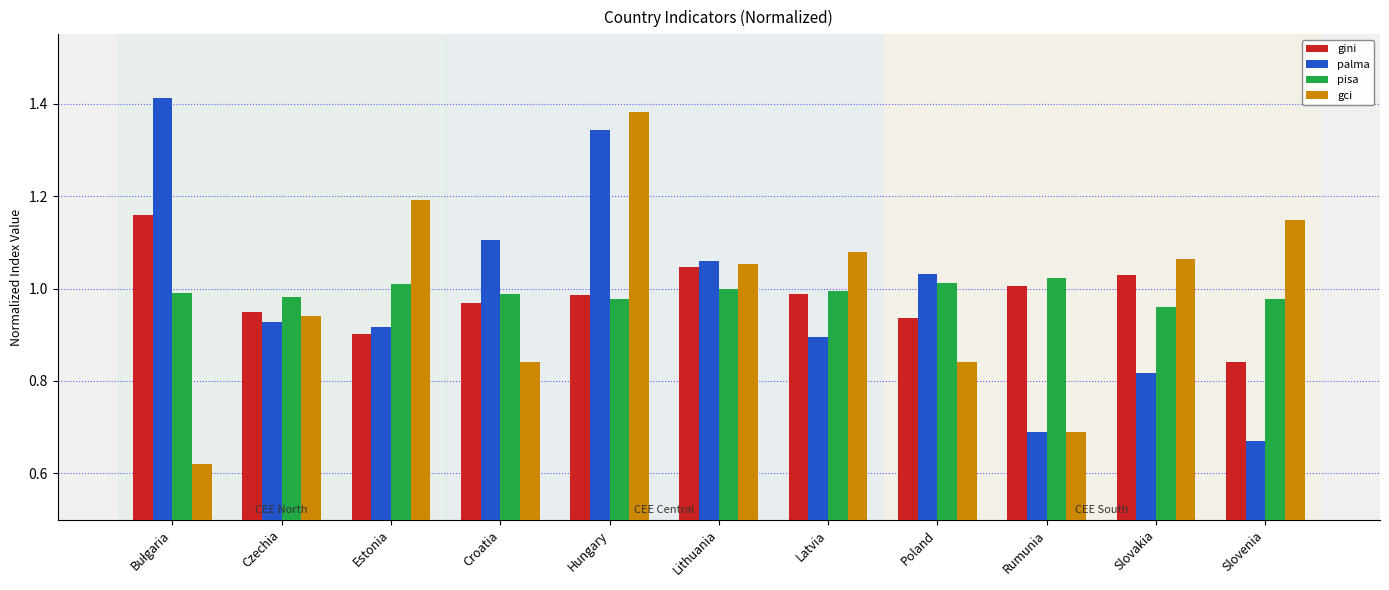

At which category is the sum across all series the highest?

Hungary